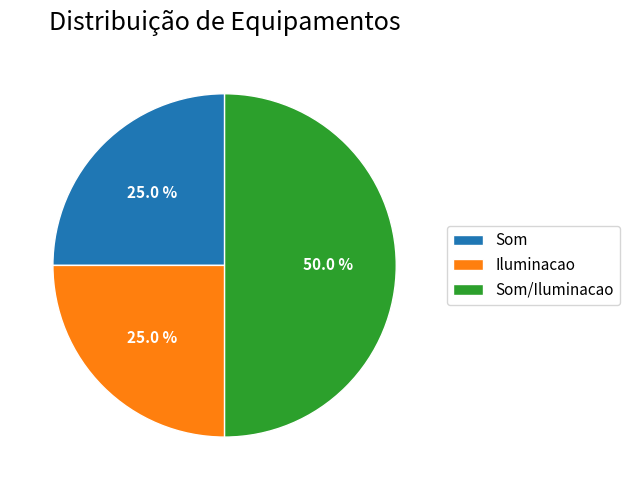

What is the ratio of the value at Som to the value at Iluminacao?

1.0